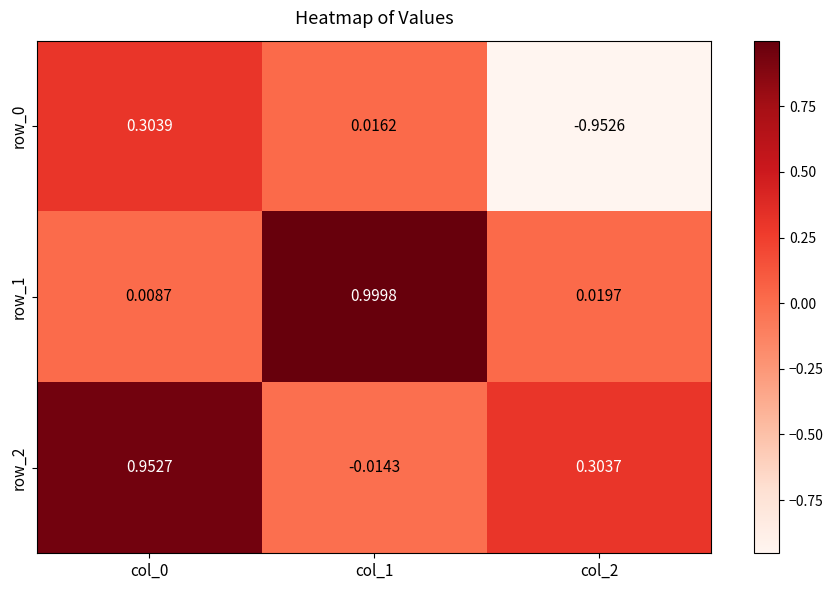

Is the value of row_0 at col_1 greater than the value of row_2 at col_1?

Yes